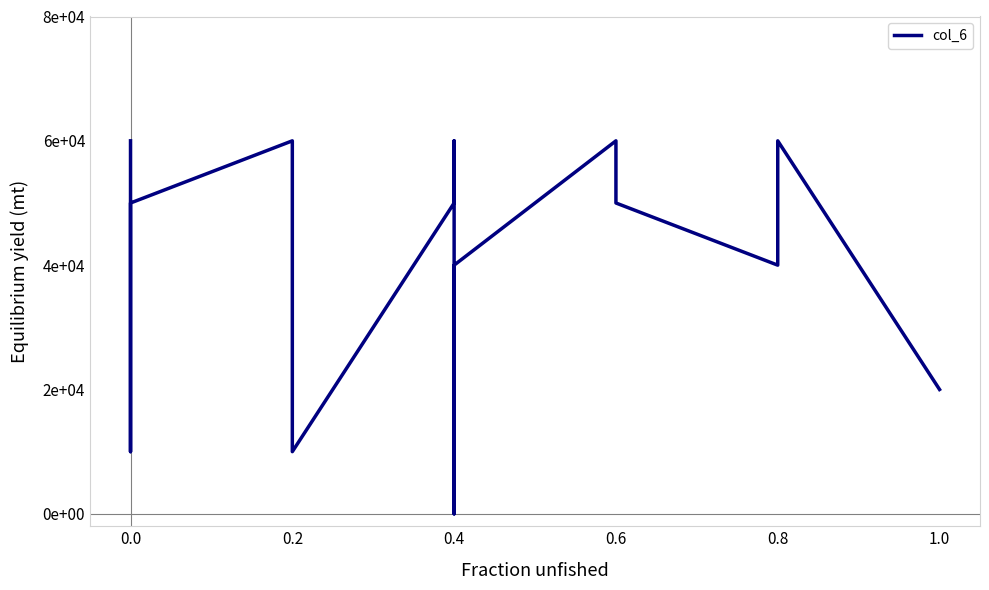

How many interior local valleys (lower than both neighbors) does the data have?

4